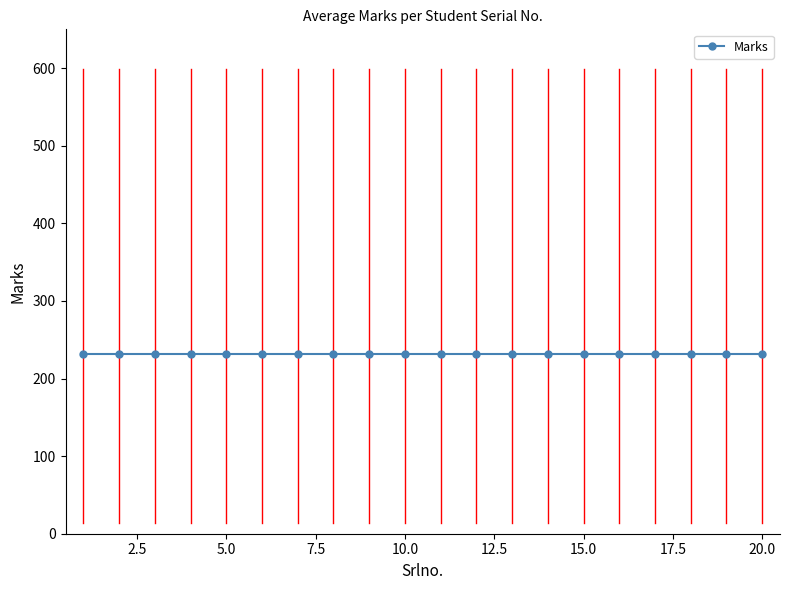

Where is the data nearest to the value 306?

11